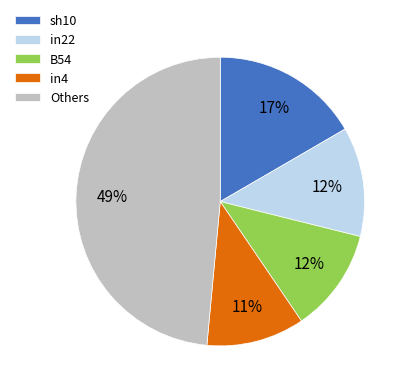

Is it true that in22 is 12% of the pie?

True